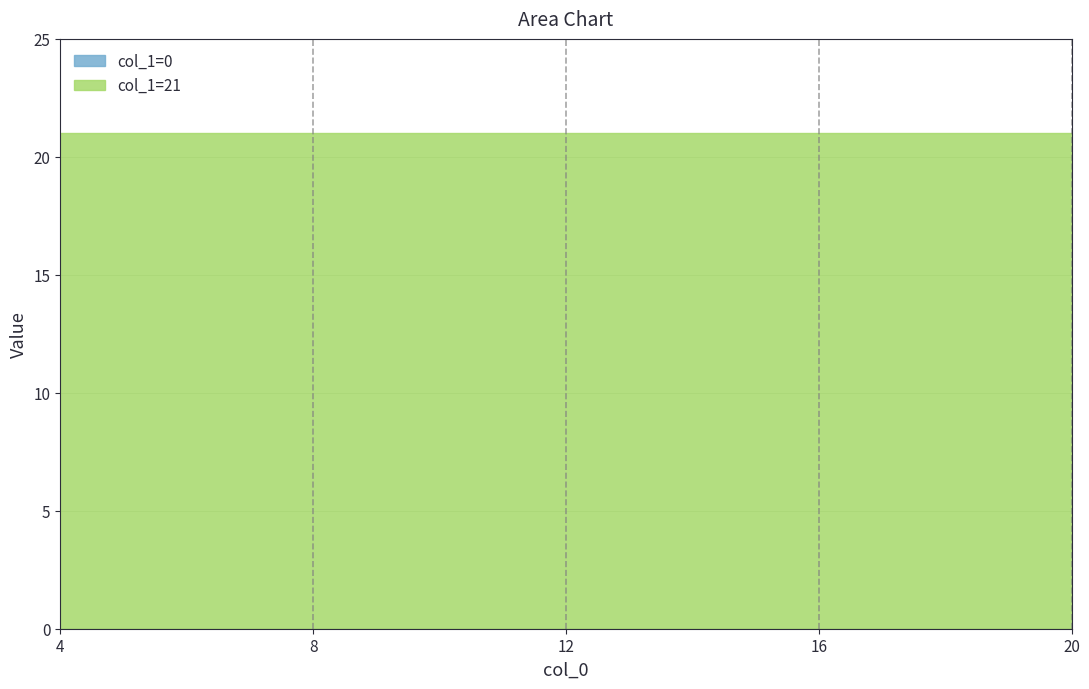

True or false: col_1=21 and col_1=0 cross at least once.

False